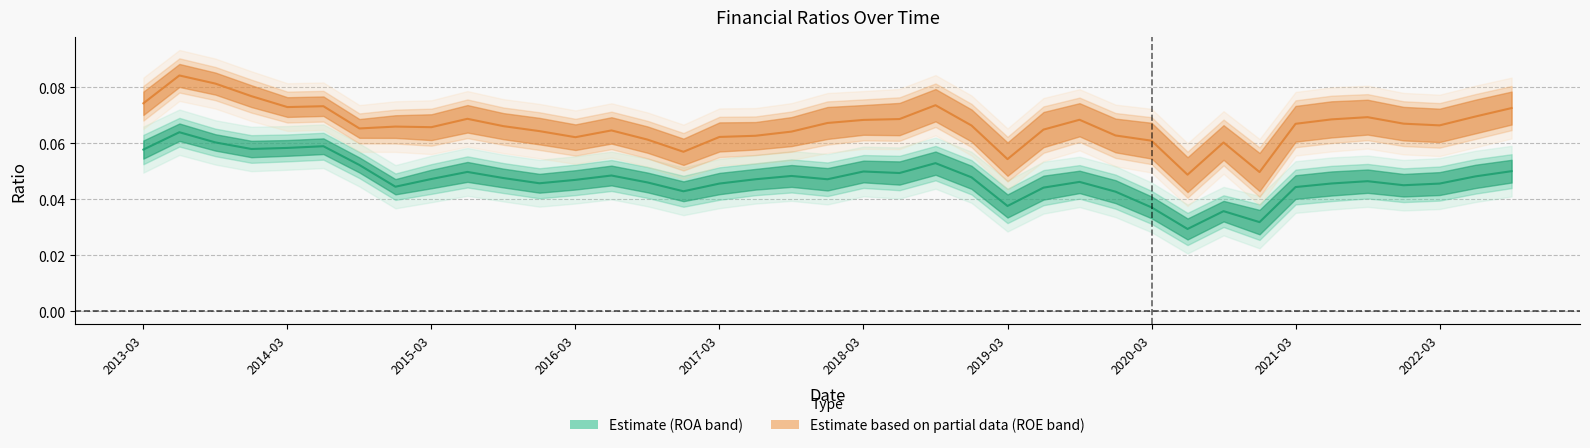

Where is the first local maximum for ROE(OI)?

2013-06